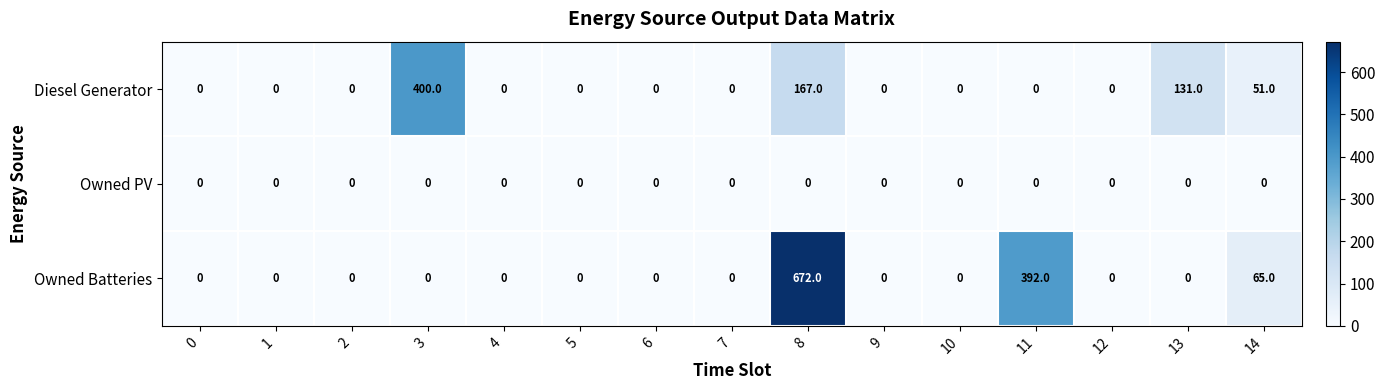

At how many categories does at least one series exceed 661?

1